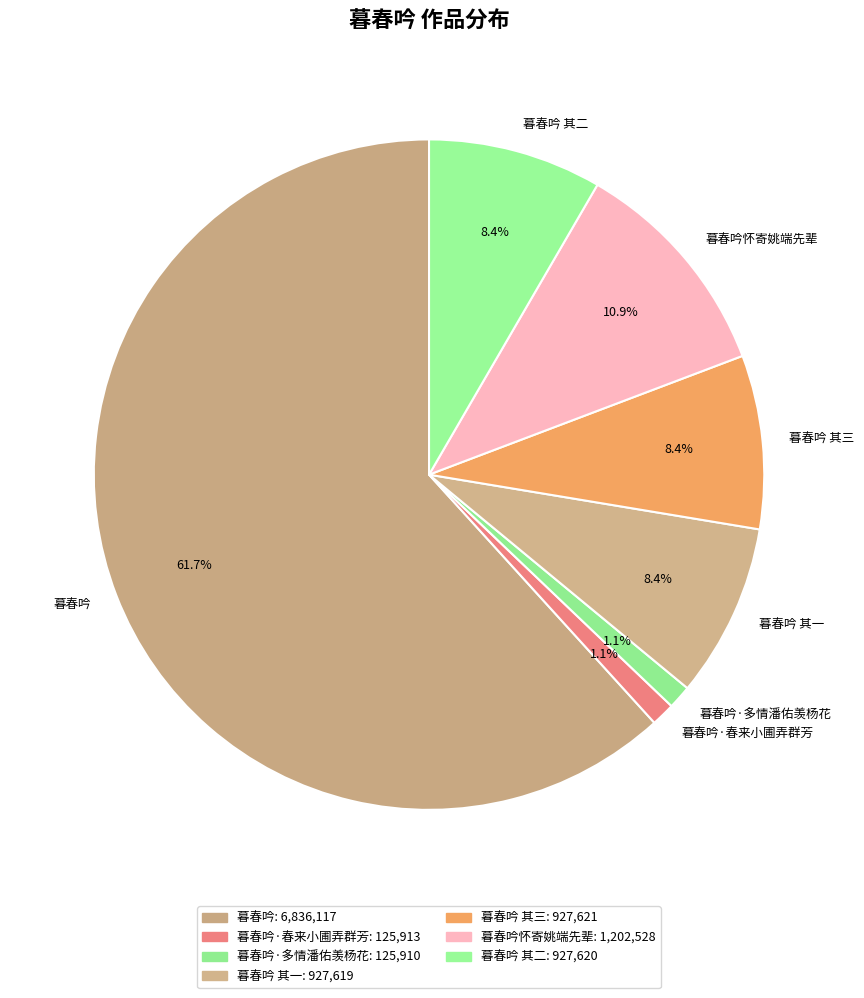

Does 暮春吟 其二 represent more than half of the total?

No